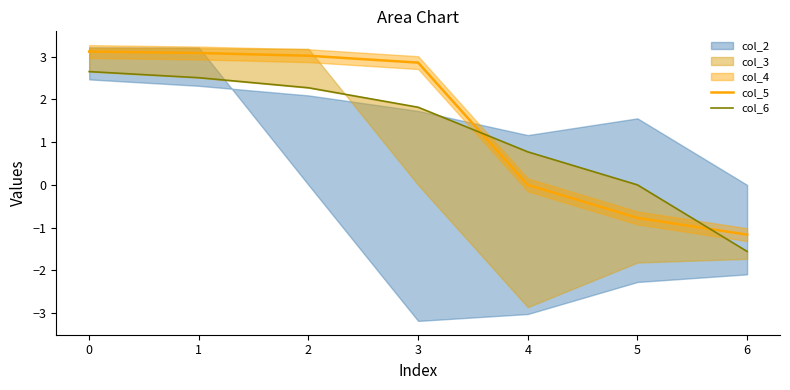

Reading right to left, what are all the values shown in this chart?

col_5: 6=-1.2	5=-0.8	4=0.0	3=2.9	2=3.0	1=3.1	0=3.1
col_6: 6=-1.6	5=0.0	4=0.8	3=1.8	2=2.3	1=2.5	0=2.6